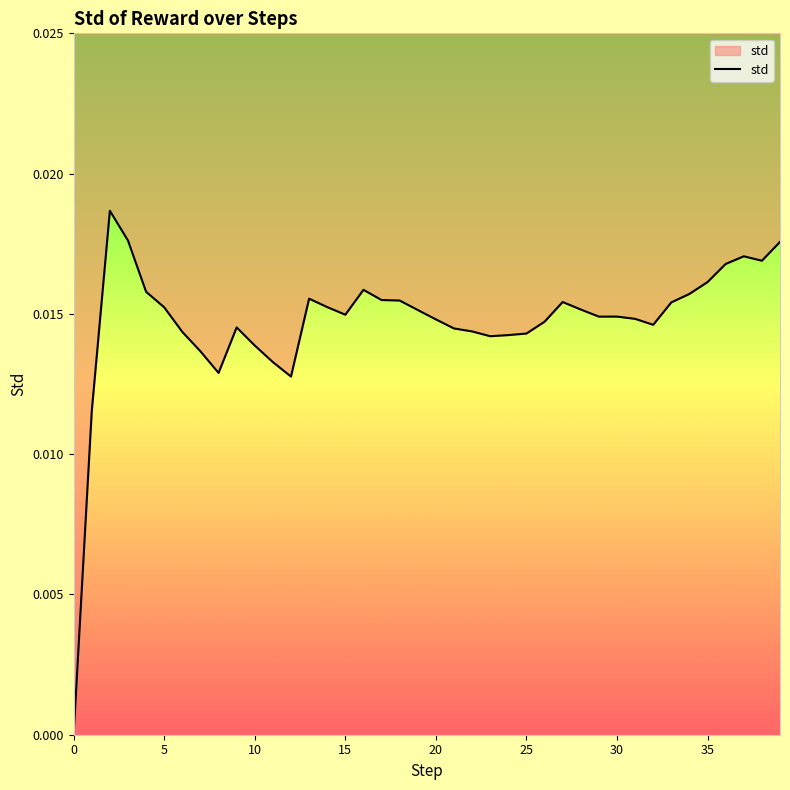

The chart shows a value of 0.0 at 39. True or false?

True